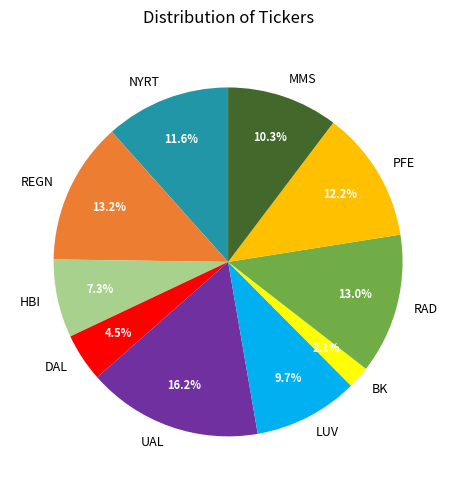

The NYRT slice represents 12% of the pie. True or false?

True